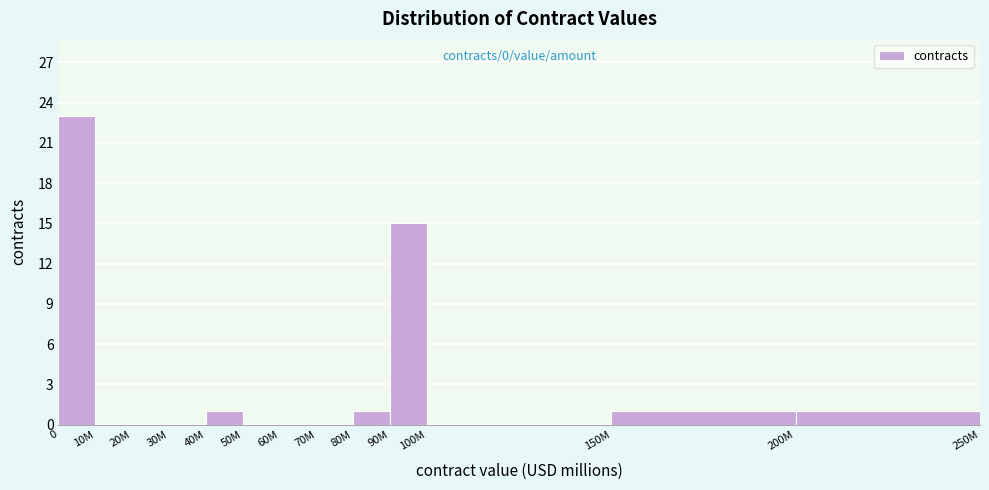

Reading left to right, list all the values displayed in this chart.

0=23	10M=0	20M=0	30M=0	40M=1	50M=0	60M=0	70M=0	80M=1	90M=15	100M=0	150M=1	200M=1